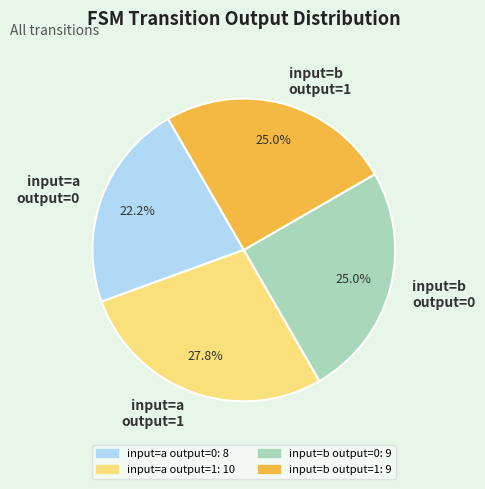

Do input=b output=0 and input=a output=1 together represent more than half of the pie?

Yes